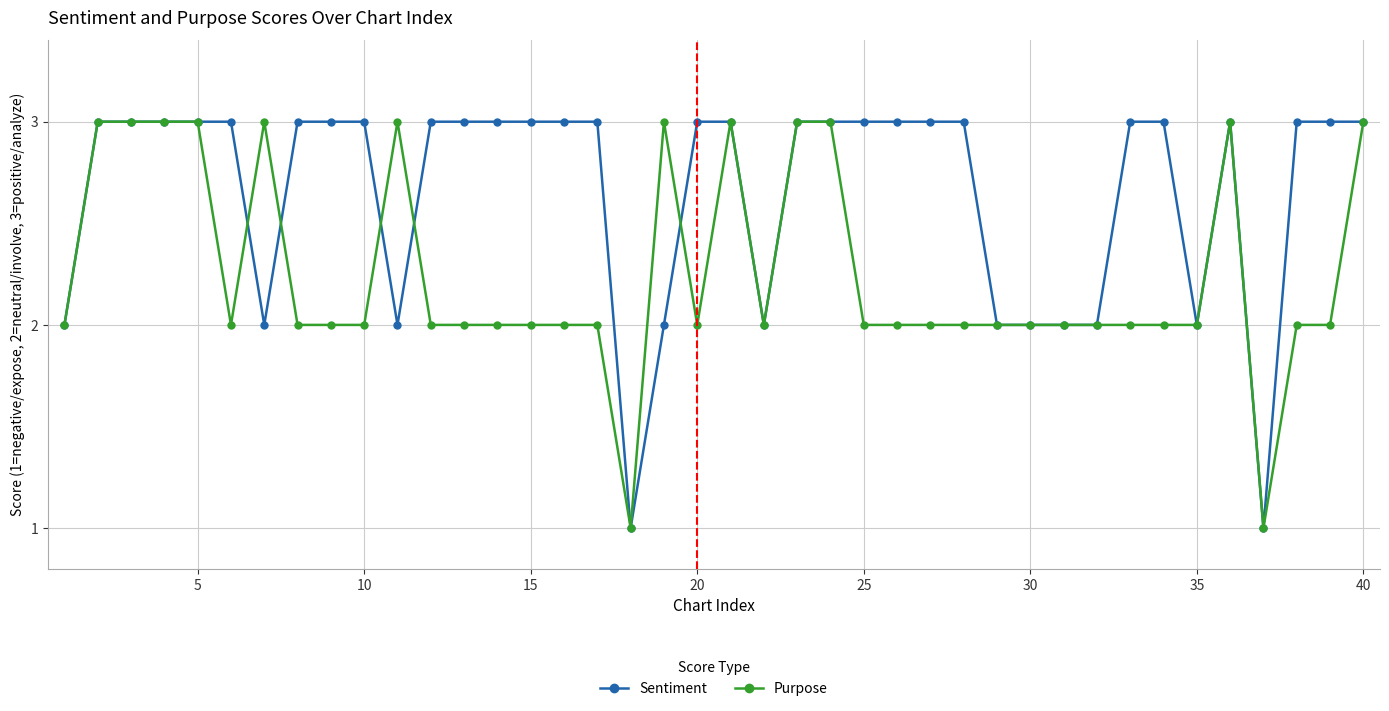

Which series has the largest total across all categories?

Sentiment